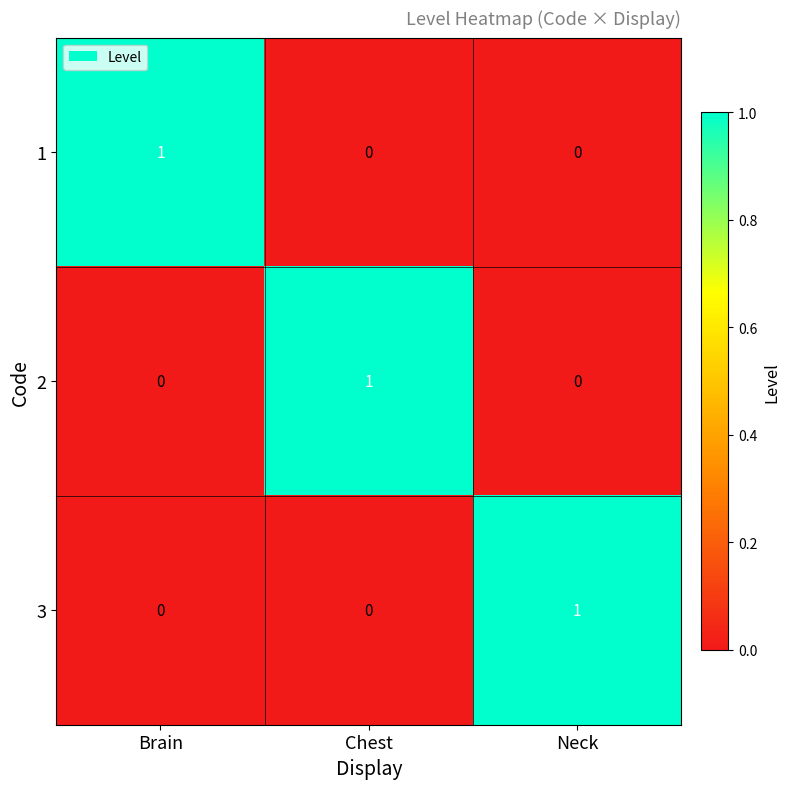

The value of 1 at Chest is -1. True or false?

False